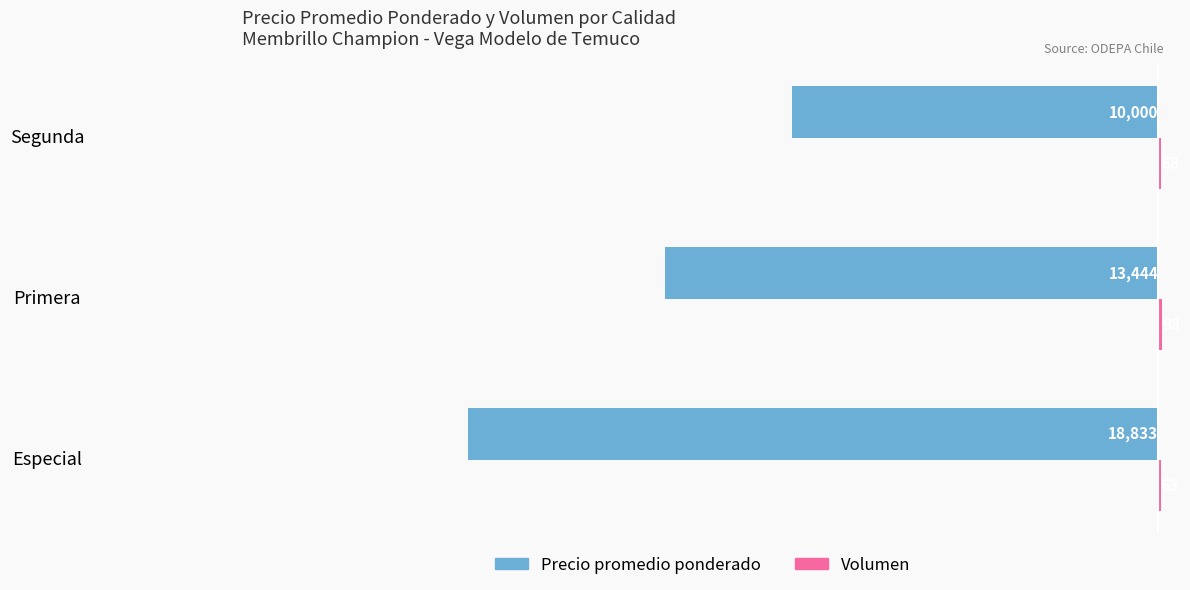

What is the total value across all series at Segunda?

-9932